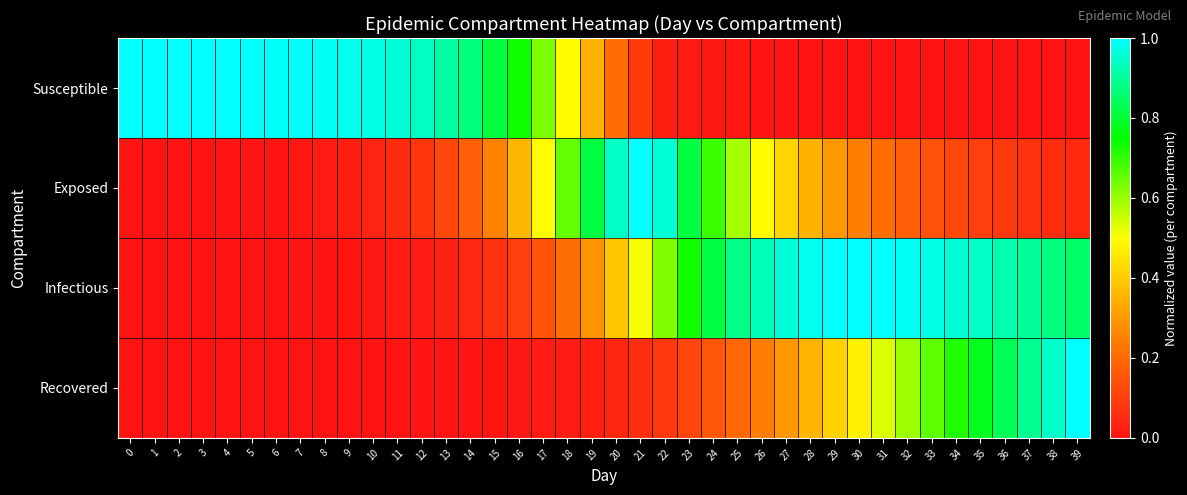

At how many categories does at least one series exceed 0?

40